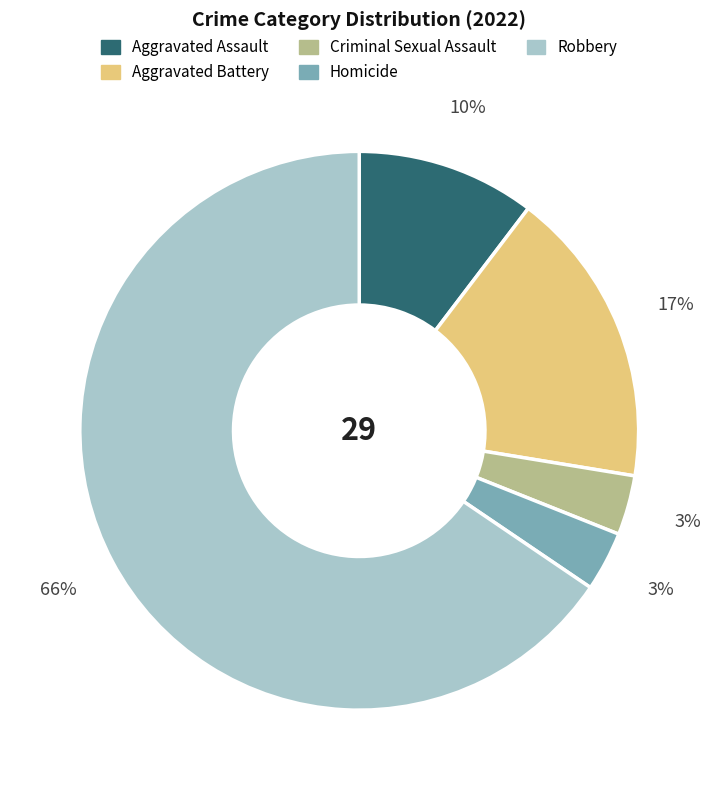

True or false: Aggravated Assault accounts for 2% of the total.

False